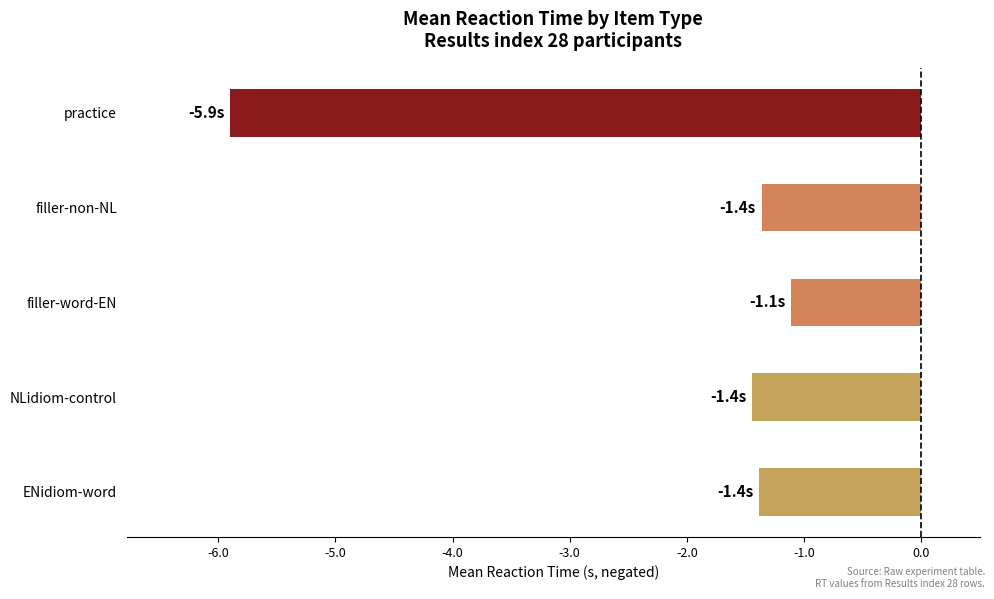

True or false: the data shows -1.4 at filler-non-NL.

True